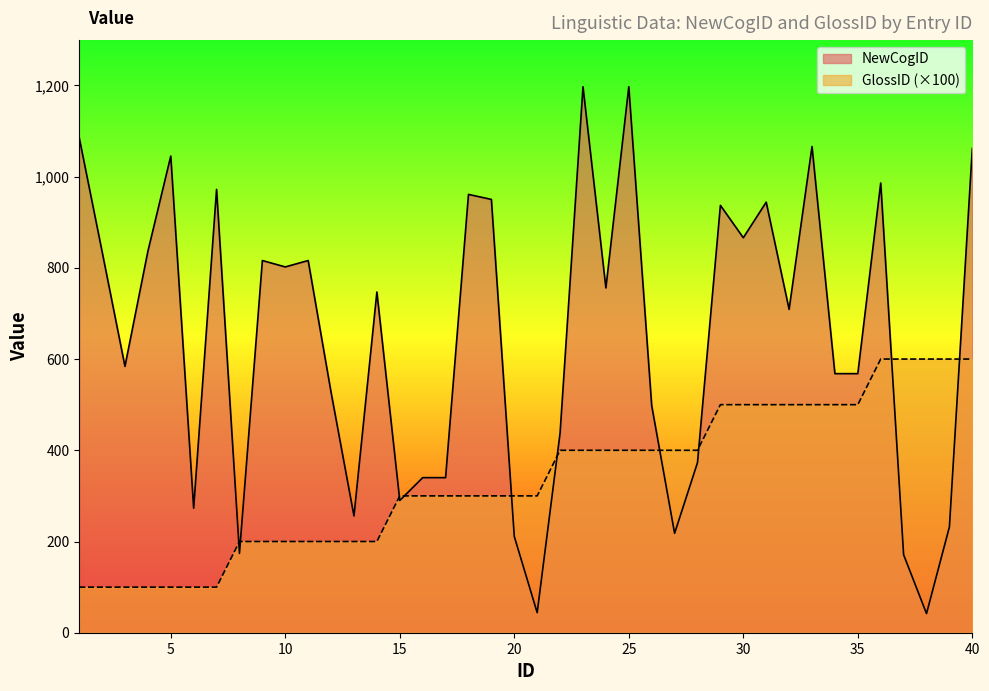

Where is NewCogID nearest to the value 619?

3